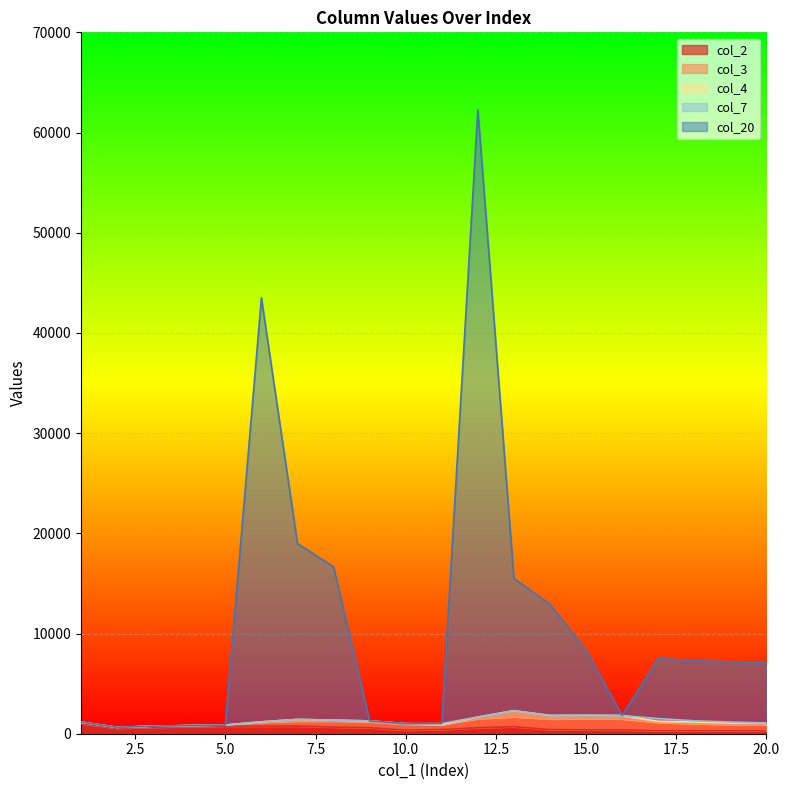

Where is the first local maximum for col_2?

5